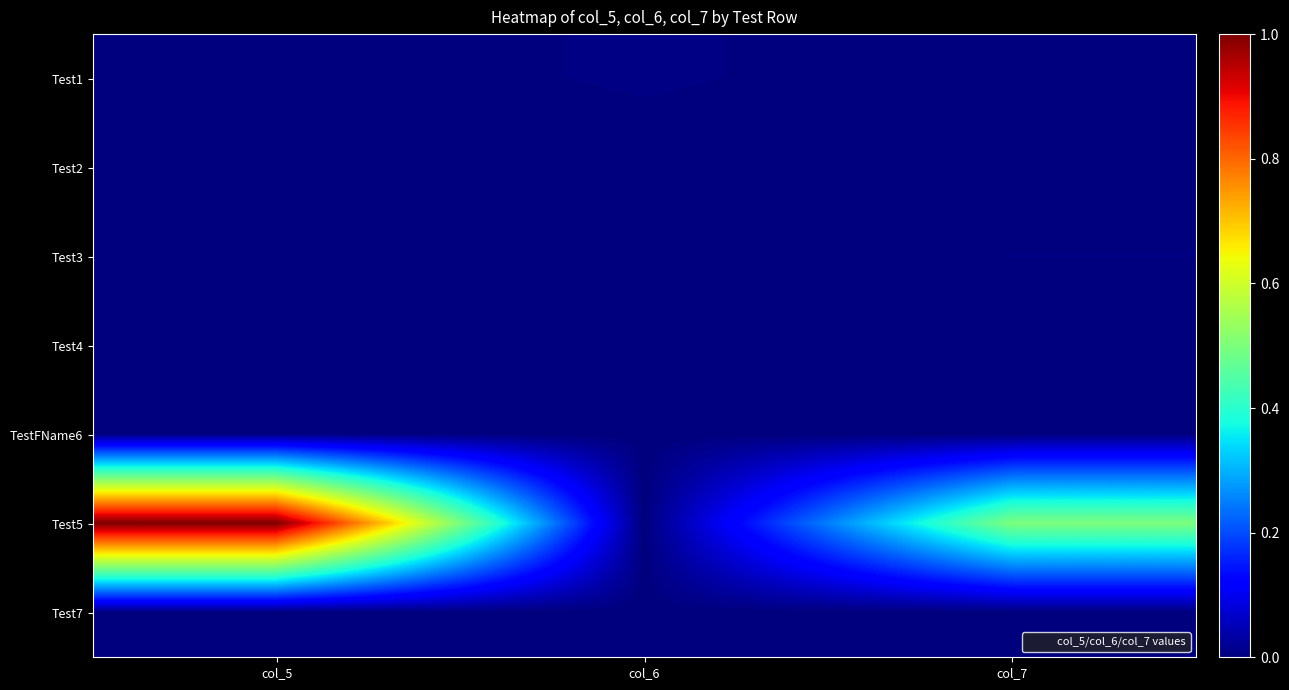

Which has a higher value, col_7 or col_5?

col_7